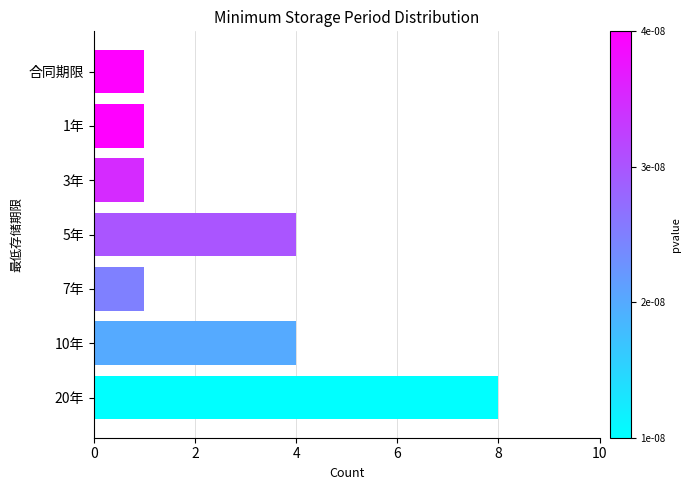

List the labels in order of value, smallest first.

7年, 3年, 1年, 合同期限, 10年, 5年, 20年